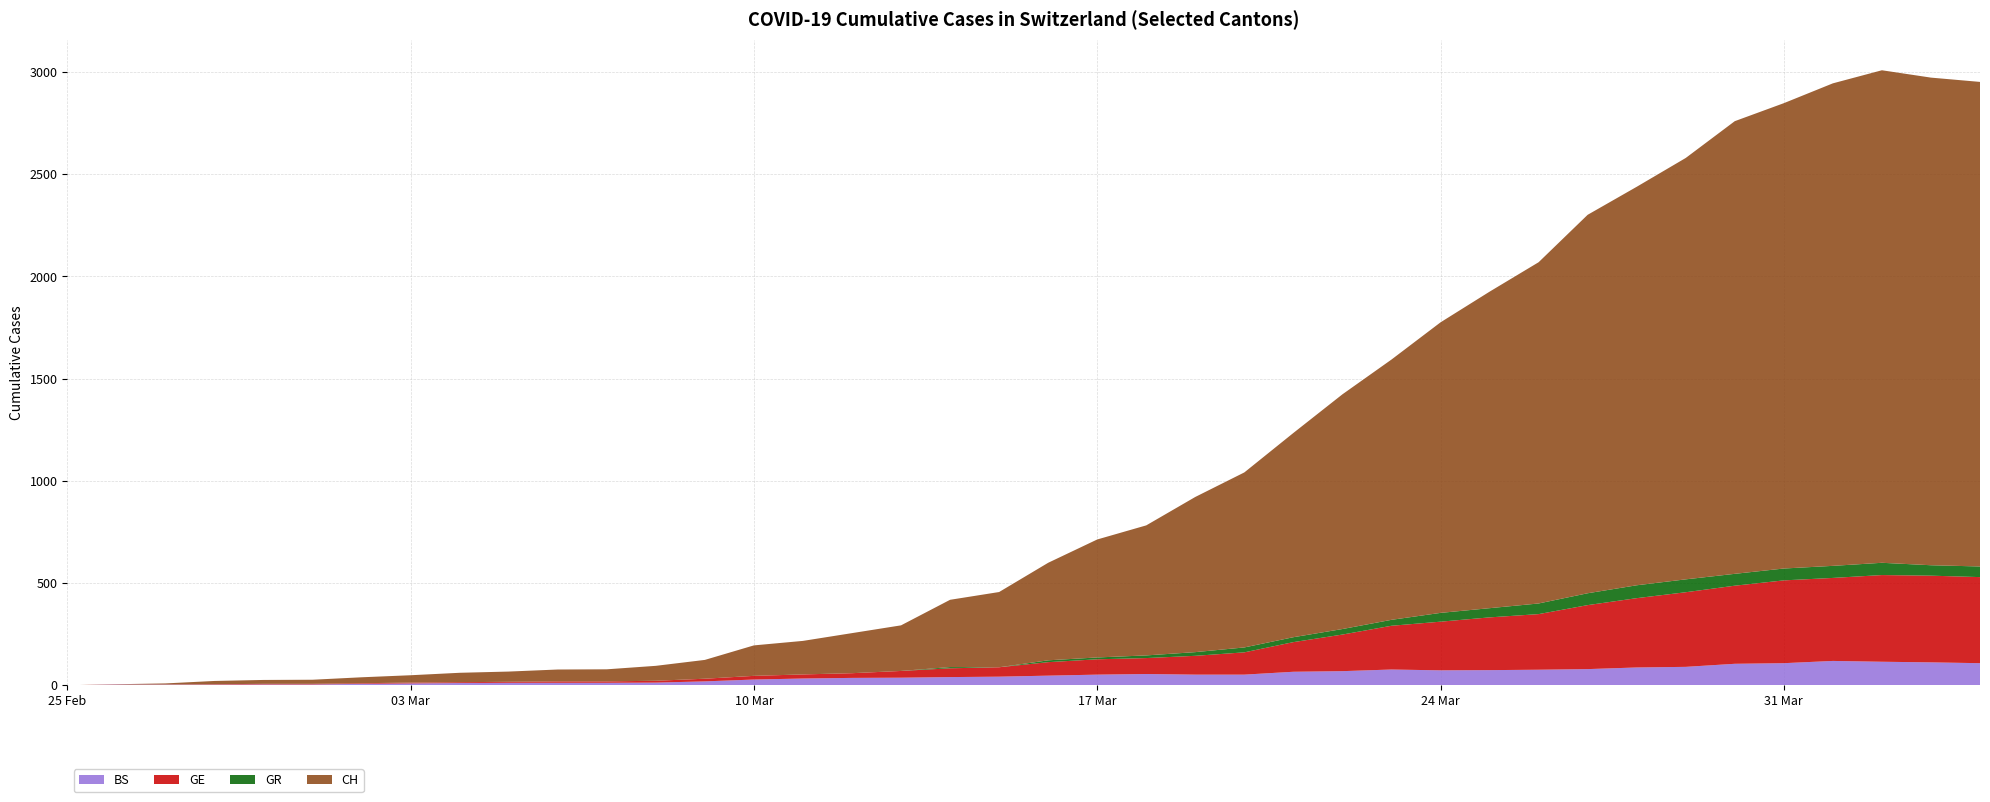

Reading left to right, list all the values displayed in this chart.

BS: 2020-02-25=0	2020-02-26=3	2020-02-27=3	2020-02-28=3	2020-02-29=4	2020-03-01=4	2020-03-02=7	2020-03-03=9	2020-03-04=11	2020-03-05=12	2020-03-06=12	2020-03-07=12	2020-03-08=13	2020-03-09=19	2020-03-10=28	2020-03-11=33	2020-03-12=36	2020-03-13=37	2020-03-14=40	2020-03-15=42	2020-03-16=47	2020-03-17=52	2020-03-18=55	2020-03-19=52	2020-03-20=52	2020-03-21=66	2020-03-22=69	2020-03-23=77	2020-03-24=73	2020-03-25=74	2020-03-26=76	2020-03-27=79	2020-03-28=87	2020-03-29=90	2020-03-30=105	2020-03-31=108	2020-04-01=119	2020-04-02=115	2020-04-03=112	2020-04-04=108
GE: 2020-02-25=0	2020-02-26=1	2020-02-27=1	2020-02-28=2	2020-02-29=3	2020-03-01=3	2020-03-02=3	2020-03-03=4	2020-03-04=4	2020-03-05=5	2020-03-06=7	2020-03-07=7	2020-03-08=9	2020-03-09=13	2020-03-10=18	2020-03-11=20	2020-03-12=23	2020-03-13=33	2020-03-14=43	2020-03-15=46	2020-03-16=66	2020-03-17=75	2020-03-18=78	2020-03-19=92	2020-03-20=109	2020-03-21=145	2020-03-22=179	2020-03-23=214	2020-03-24=238	2020-03-25=258	2020-03-26=272	2020-03-27=313	2020-03-28=339	2020-03-29=365	2020-03-30=382	2020-03-31=405	2020-04-01=406	2020-04-02=424	2020-04-03=424	2020-04-04=421
GR: 2020-02-25=0	2020-02-26=0	2020-02-27=0	2020-02-28=0	2020-02-29=0	2020-03-01=0	2020-03-02=0	2020-03-03=0	2020-03-04=0	2020-03-05=0	2020-03-06=0	2020-03-07=0	2020-03-08=0	2020-03-09=0	2020-03-10=0	2020-03-11=0	2020-03-12=0	2020-03-13=0	2020-03-14=6	2020-03-15=0	2020-03-16=9	2020-03-17=9	2020-03-18=13	2020-03-19=18	2020-03-20=24	2020-03-21=24	2020-03-22=27	2020-03-23=29	2020-03-24=43	2020-03-25=45	2020-03-26=52	2020-03-27=58	2020-03-28=63	2020-03-29=63	2020-03-30=58	2020-03-31=58	2020-04-01=59	2020-04-02=60	2020-04-03=51	2020-04-04=52
CH: 2020-02-25=0	2020-02-26=1	2020-02-27=5	2020-02-28=16	2020-02-29=19	2020-03-01=20	2020-03-02=29	2020-03-03=36	2020-03-04=46	2020-03-05=50	2020-03-06=58	2020-03-07=59	2020-03-08=73	2020-03-09=92	2020-03-10=149	2020-03-11=164	2020-03-12=196	2020-03-13=223	2020-03-14=329	2020-03-15=368	2020-03-16=477	2020-03-17=577	2020-03-18=636	2020-03-19=759	2020-03-20=856	2020-03-21=999	2020-03-22=1148	2020-03-23=1273	2020-03-24=1421	2020-03-25=1548	2020-03-26=1669	2020-03-27=1851	2020-03-28=1949	2020-03-29=2061	2020-03-30=2214	2020-03-31=2276	2020-04-01=2360	2020-04-02=2409	2020-04-03=2385	2020-04-04=2370